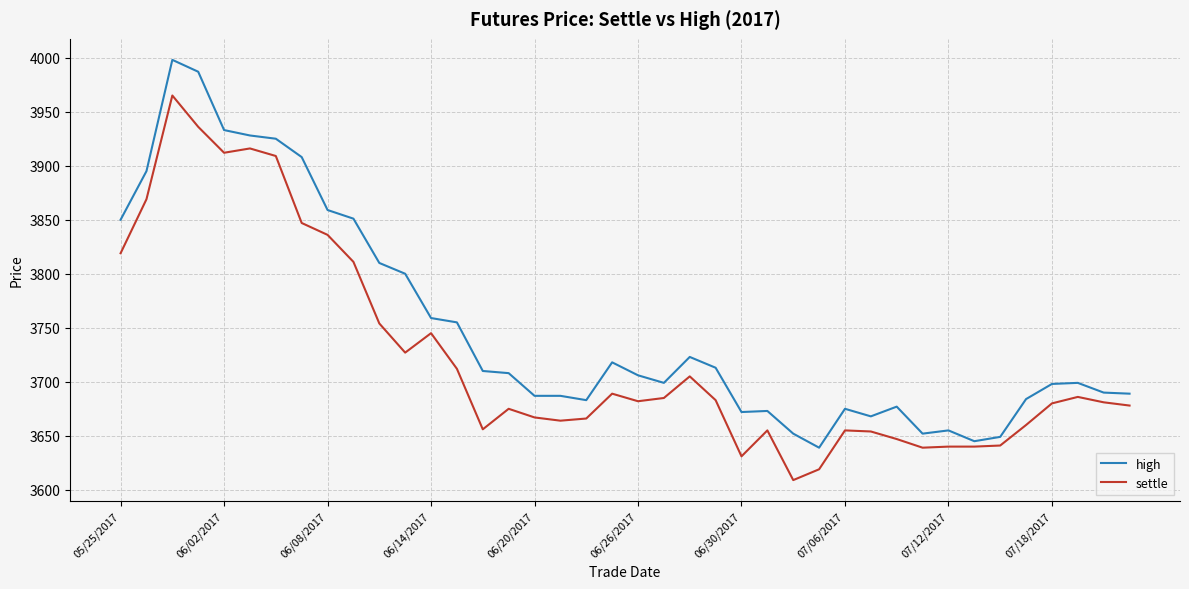

What is the minimum value for high?

3639